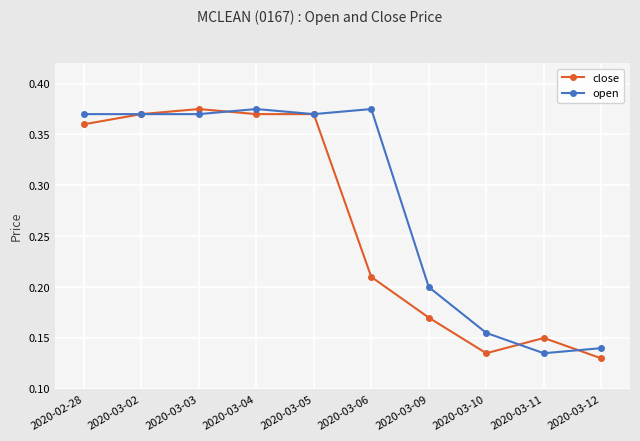

What is the average value of the close series?

0.3